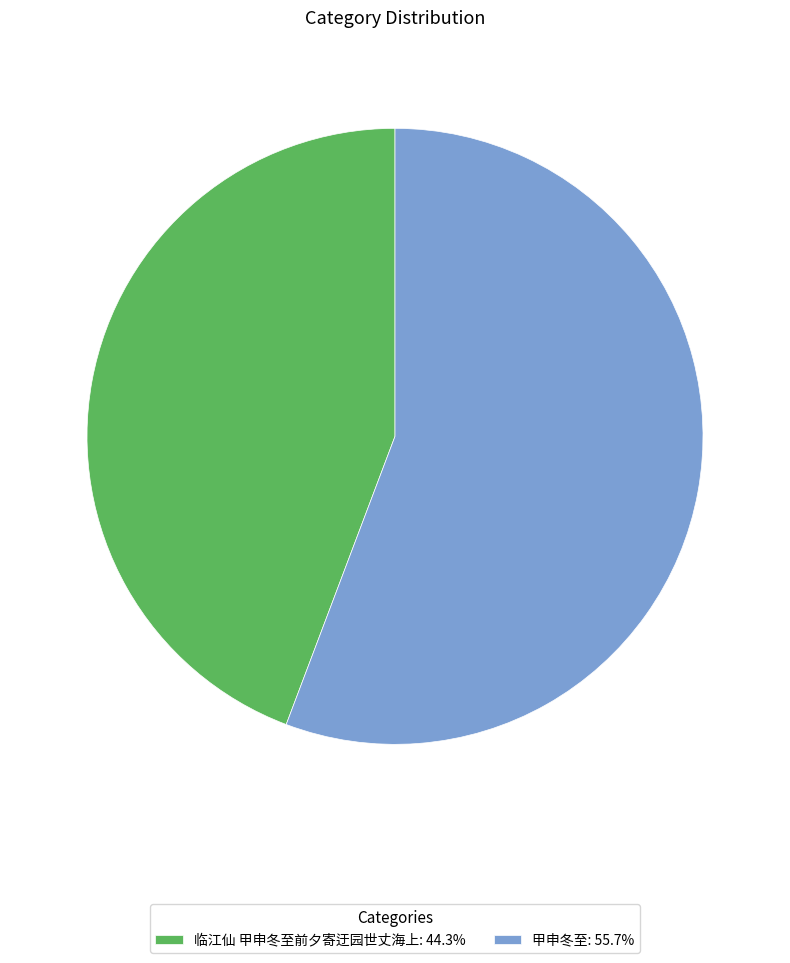

Is the sum of 甲申冬至 and 临江仙 甲申冬至前夕寄迂园世丈海上 greater than half?

Yes